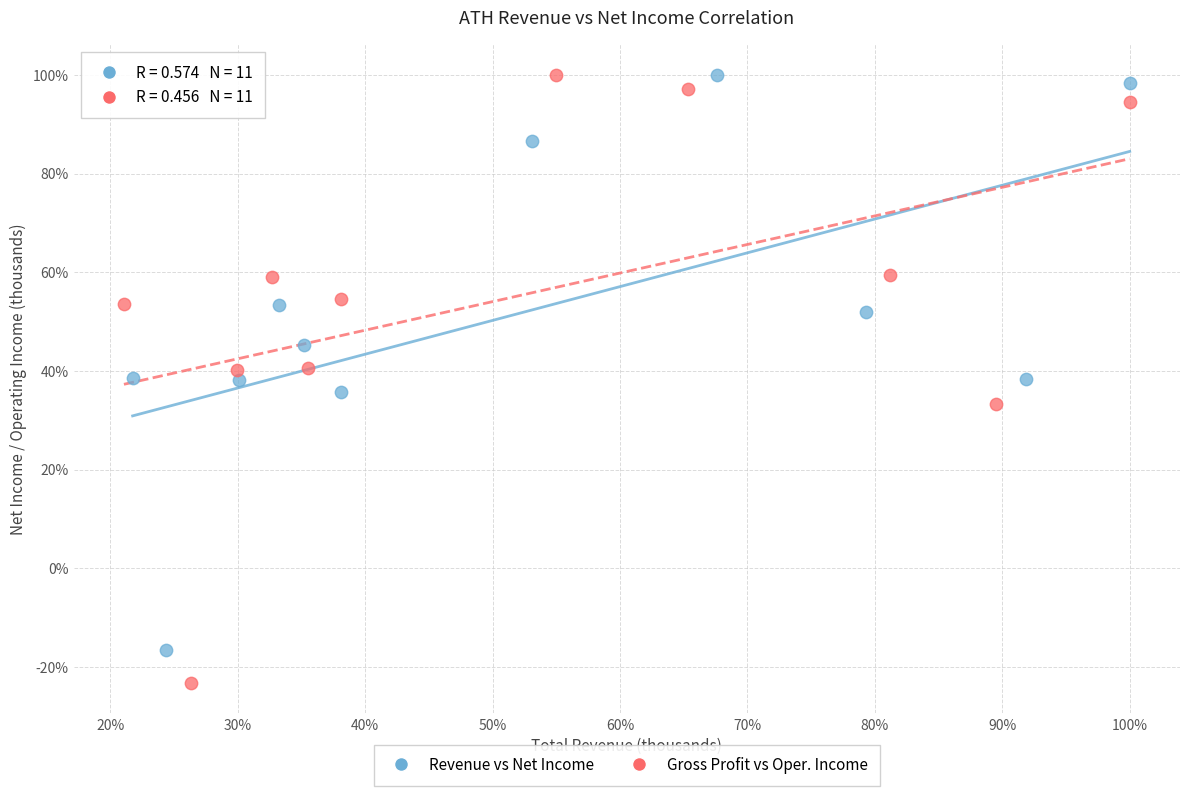

Which series has the widest spread of Y values?

Gross Profit vs Oper. Income